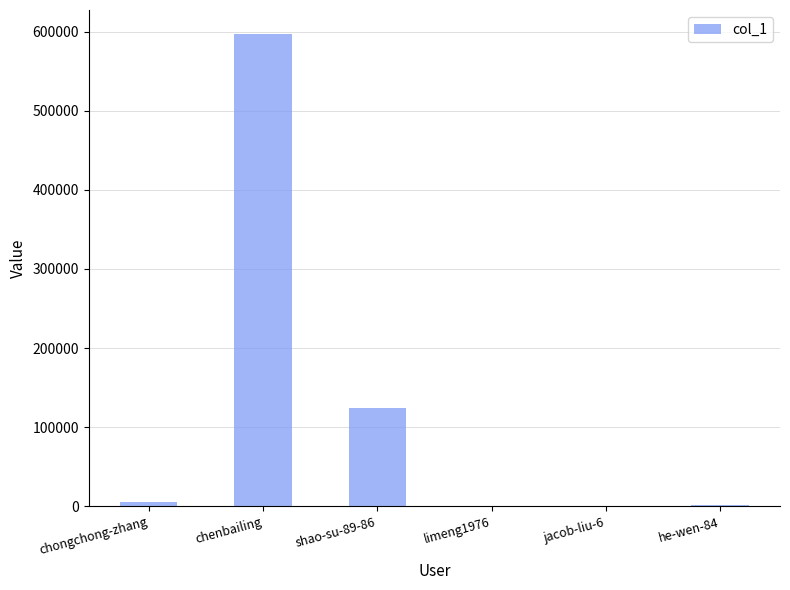

Where is the data nearest to the value 298706?

shao-su-89-86